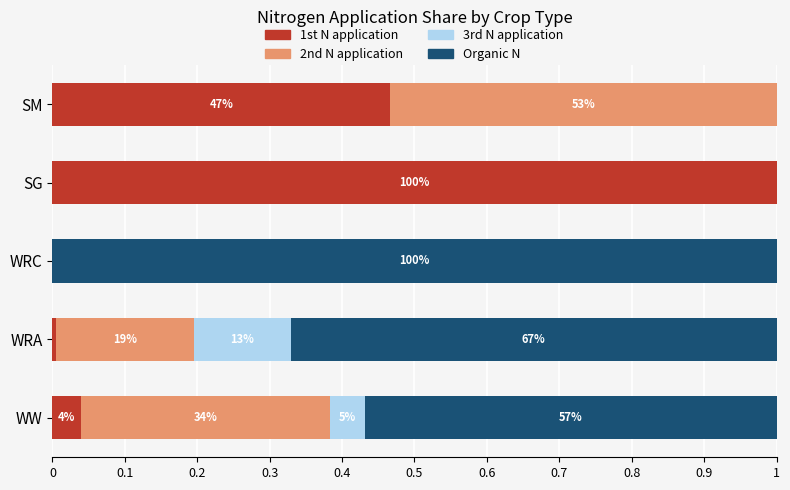

Reading left to right, transcribe all the data shown in this chart.

1st N application: 0.0	0.0	0.0	1.0	0.5
2nd N application: 0.3	0.2	0.0	0.0	0.5
3rd N application: 0.0	0.1	0.0	0.0	0.0
Organic N: 0.6	0.7	1.0	0.0	0.0